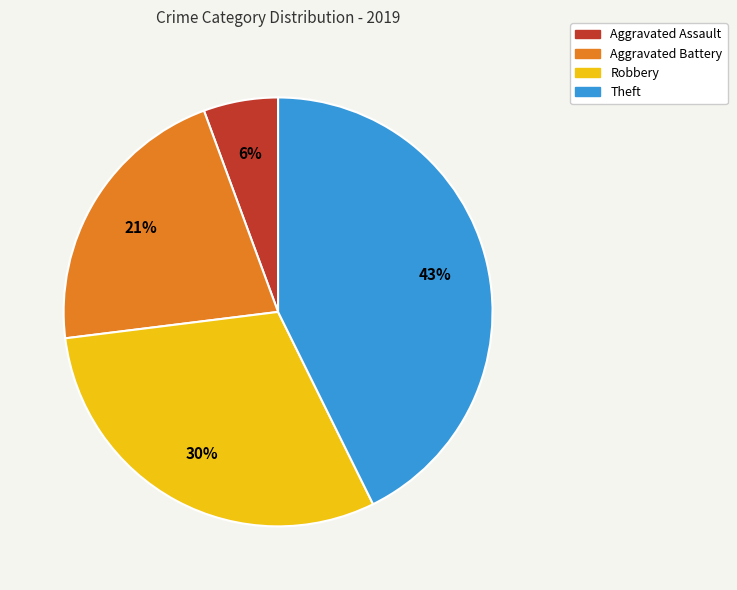

To the nearest percent, what is the average slice percentage?

25%